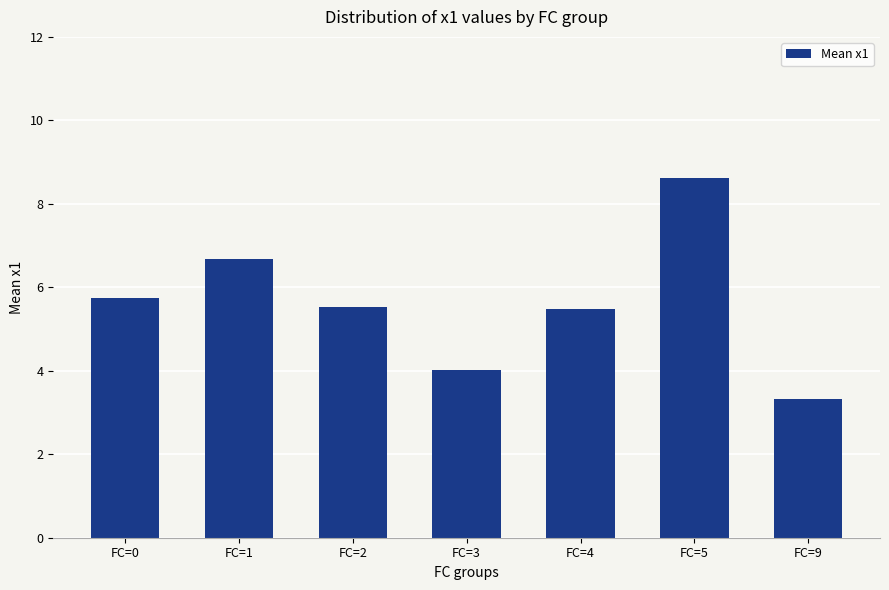

What is the greatest value displayed?

8.6